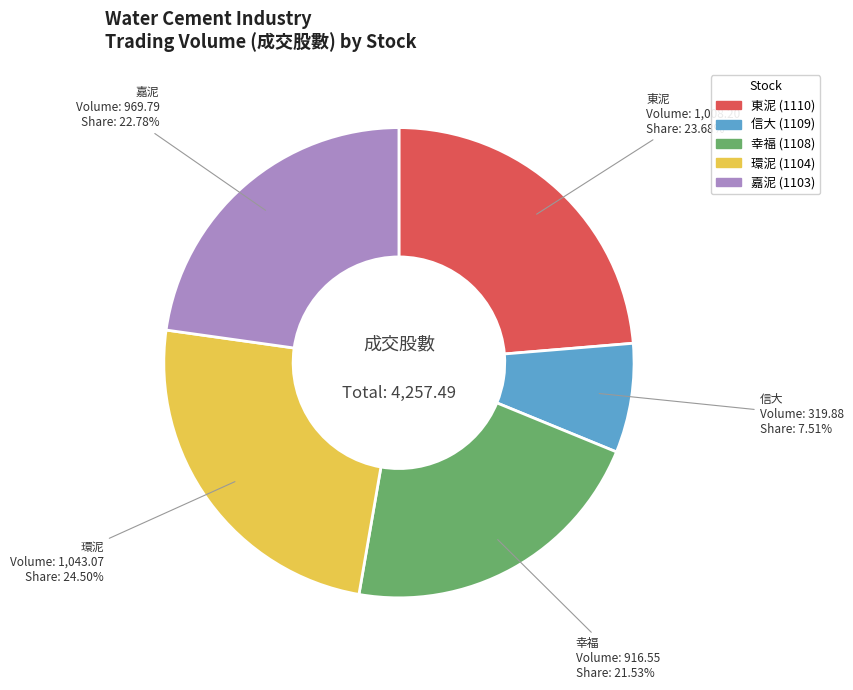

Which category has the biggest portion of the pie?

環泥 (1104)